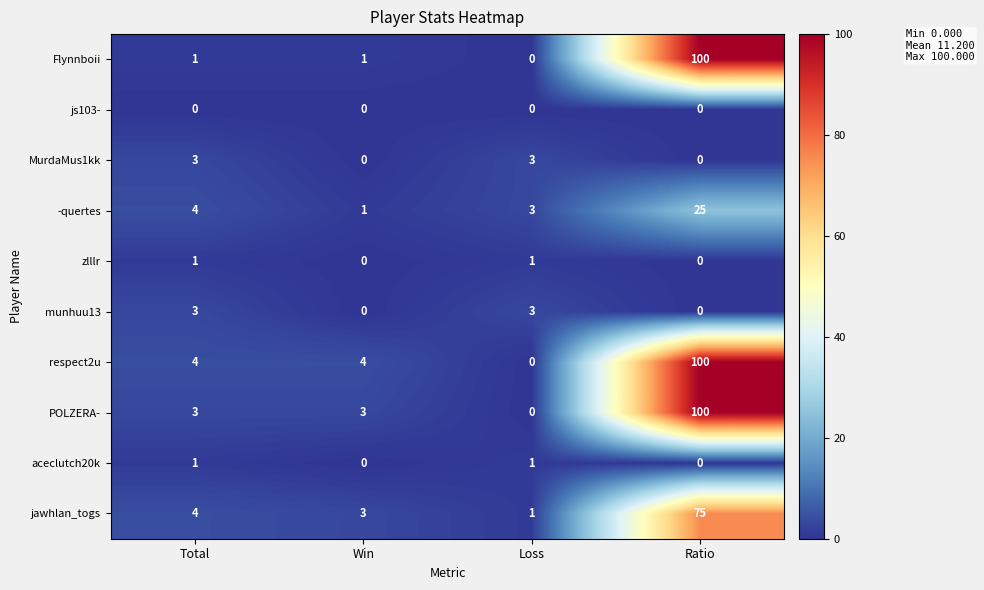

What is the sum of all MurdaMus1kk values?

6